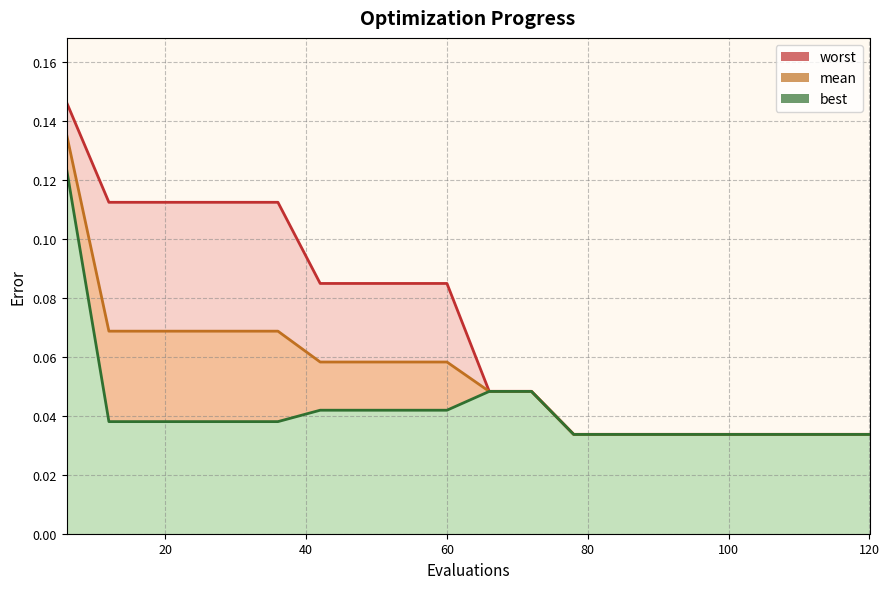

Read the worst value at 12.

0.1